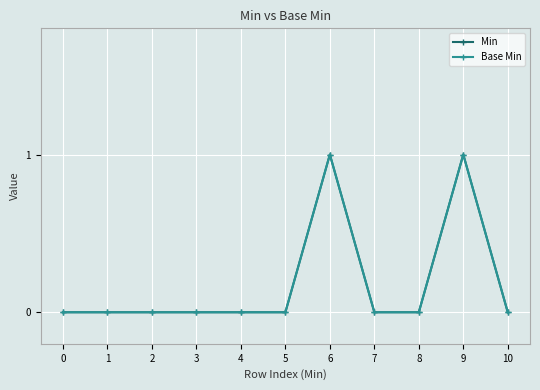

Does the chart have visible grid lines?

Yes